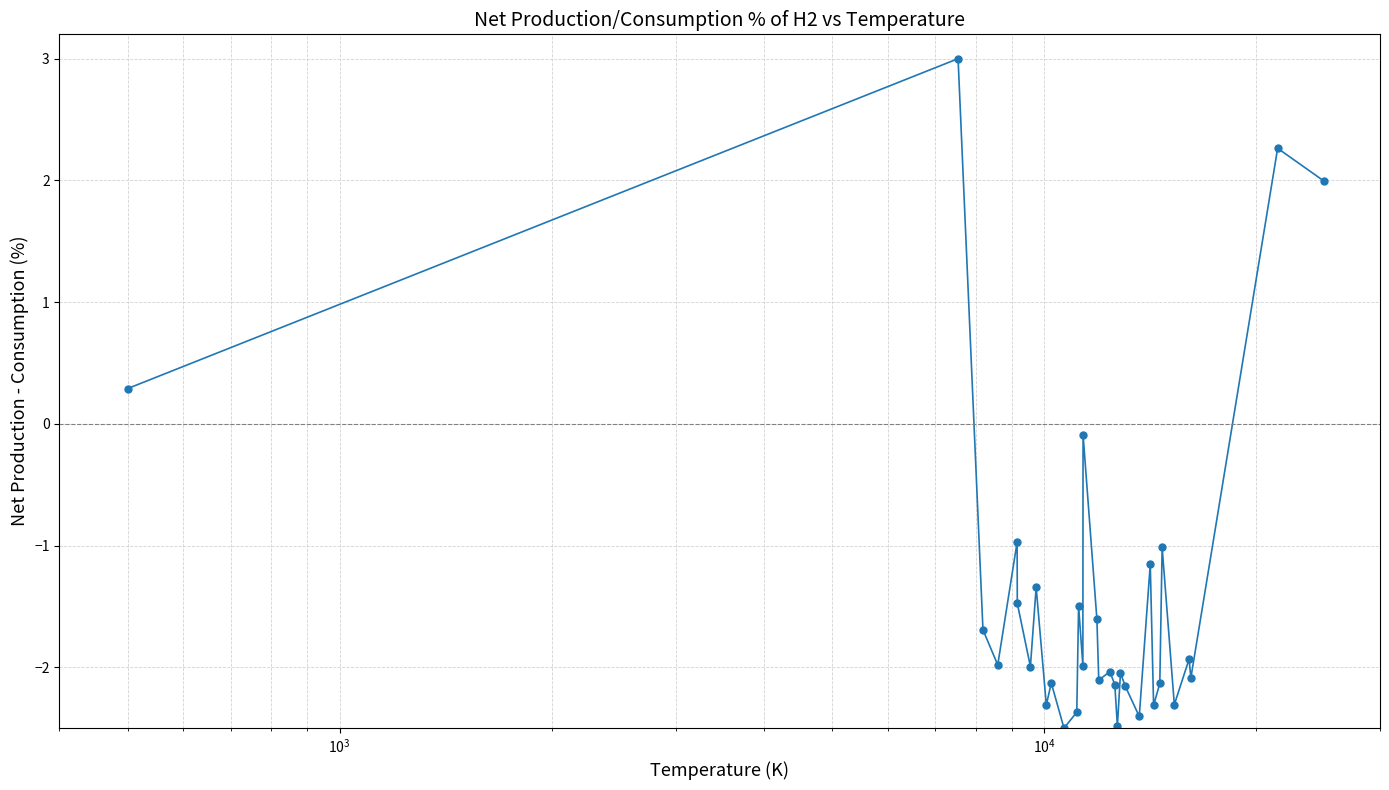

How many interior local valleys (lower than both neighbors) does the data have?

11